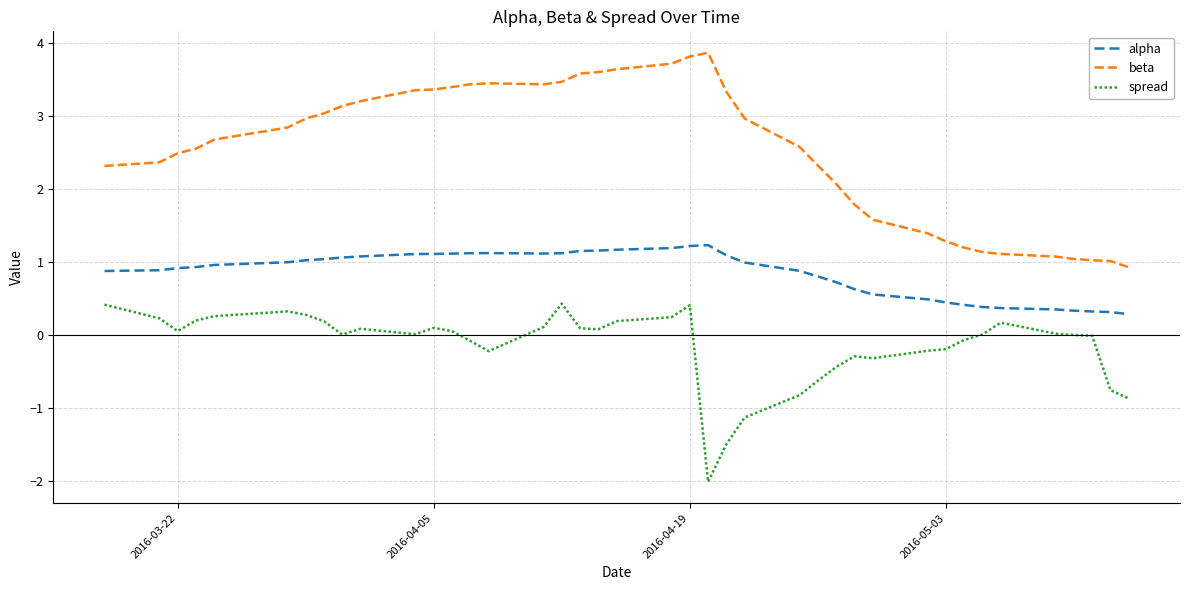

What is the maximum value for spread?

0.4